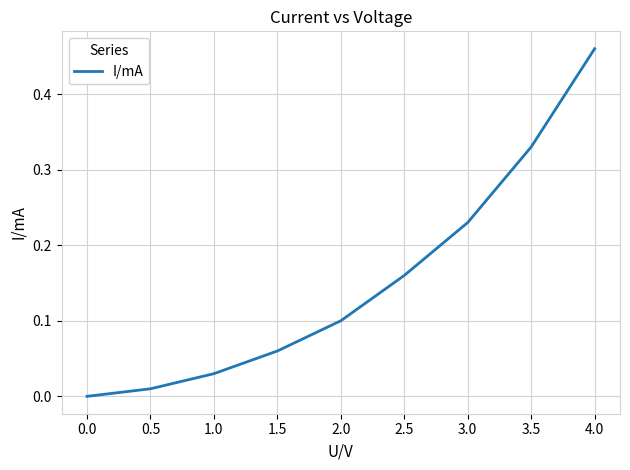

What position from the left is 2.5?

6